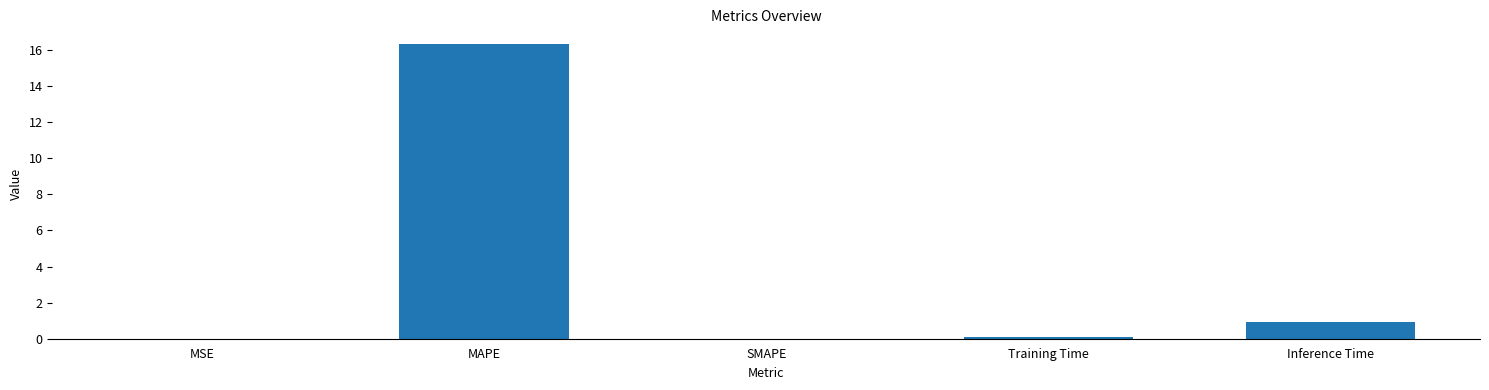

Is it true that the value at Inference Time is 0.9?

True